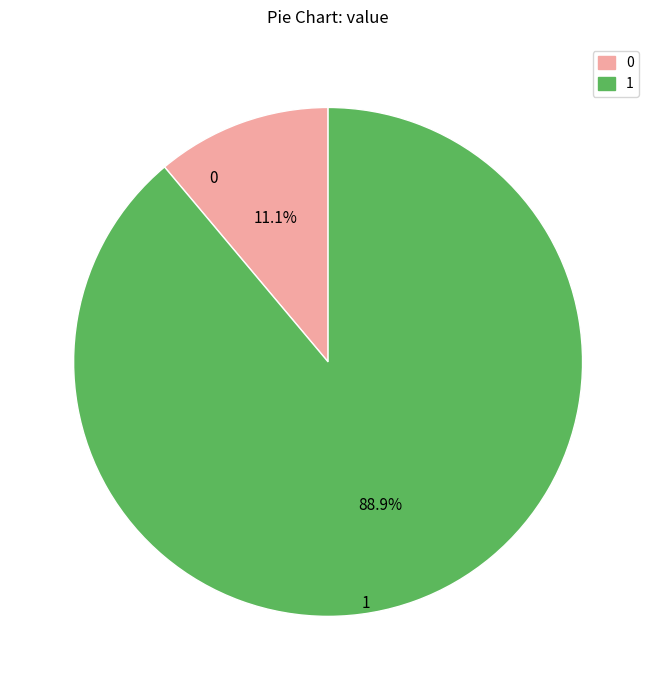

Is it true that 0 is 1% of the pie?

False